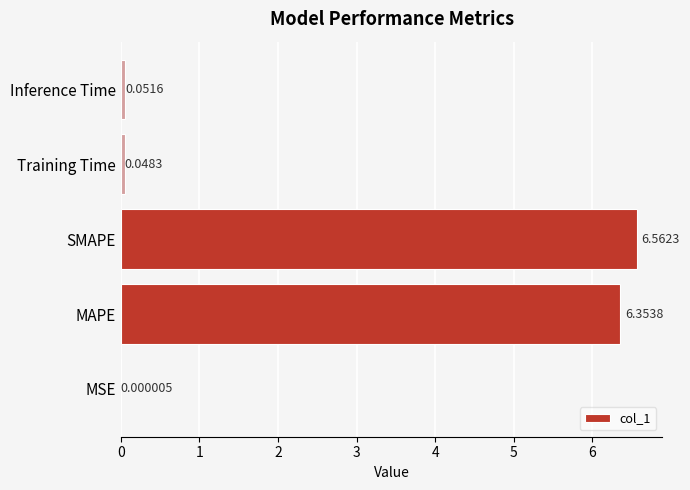

What is the change in value from MAPE to Inference Time?

-6.3